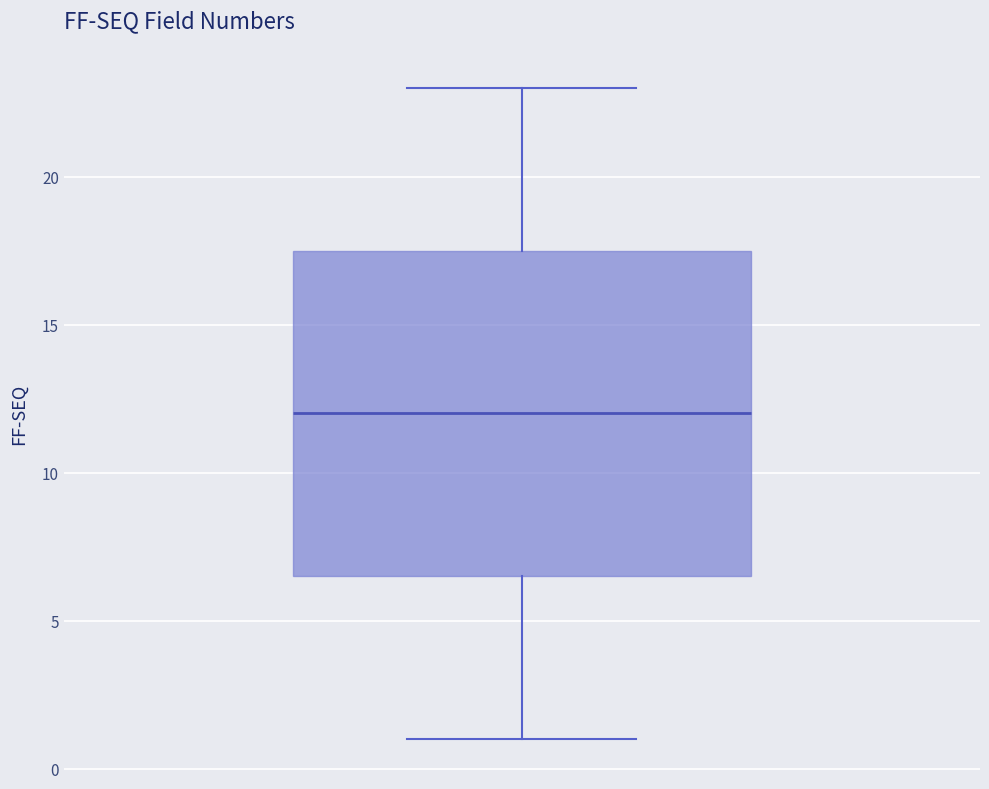

Read this box plot against the y-axis: the position of the median line, the range covered by the box, and the ends of both whiskers. The values are not printed on the chart, so give them approximately, as read against the axis.

median 12.0, box 6.5 to 17.5, whiskers 1.0 to 23.0